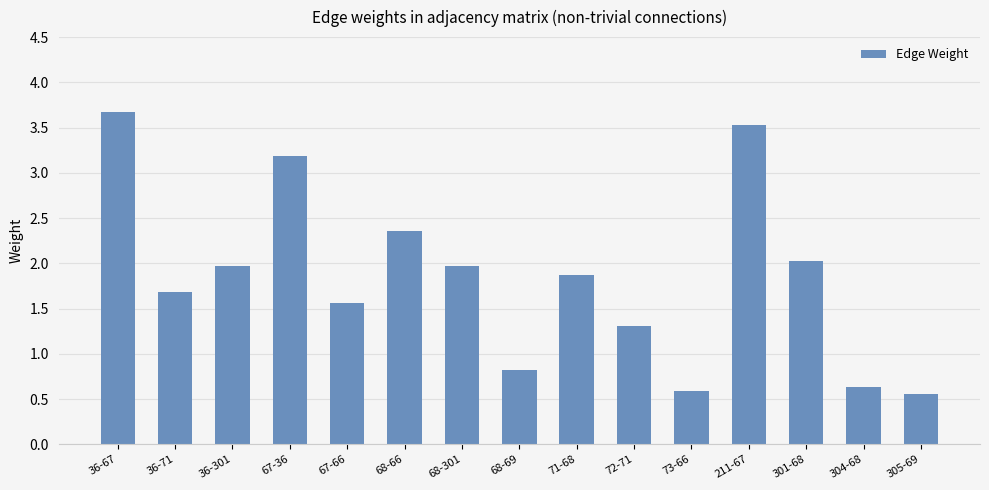

What position from the left is 73-66?

11